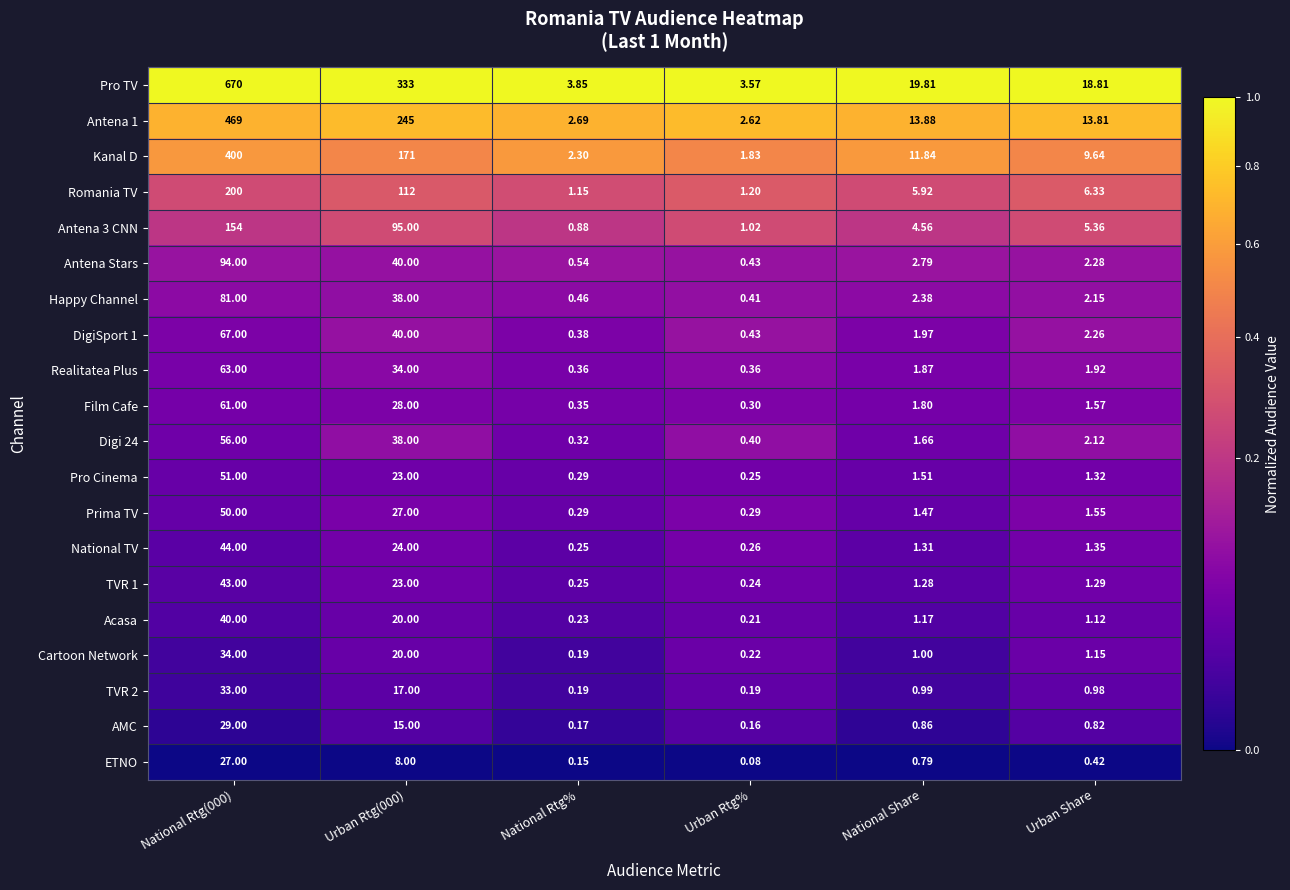

Which label corresponds to the smallest value in the chart?

Urban Rtg%